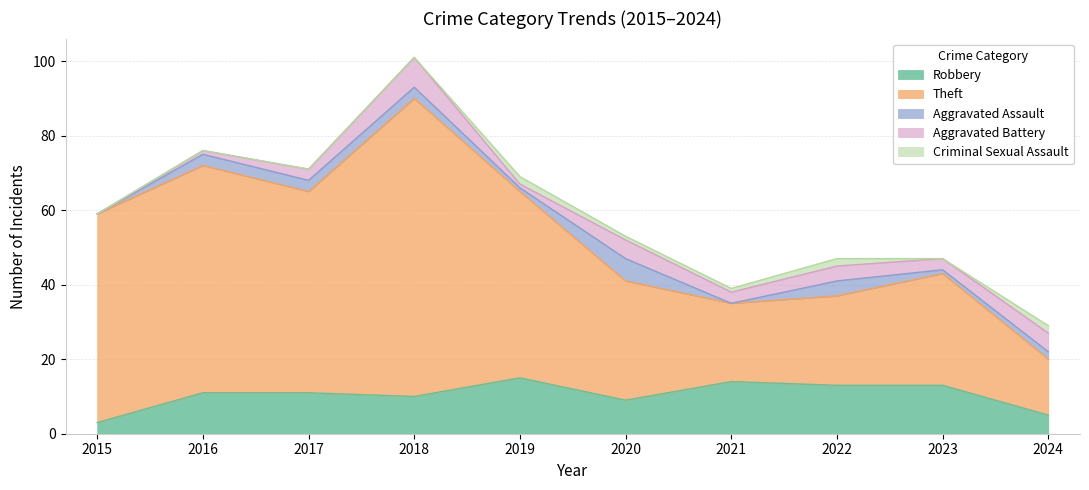

At which label does Aggravated Assault first exceed 3?

2020